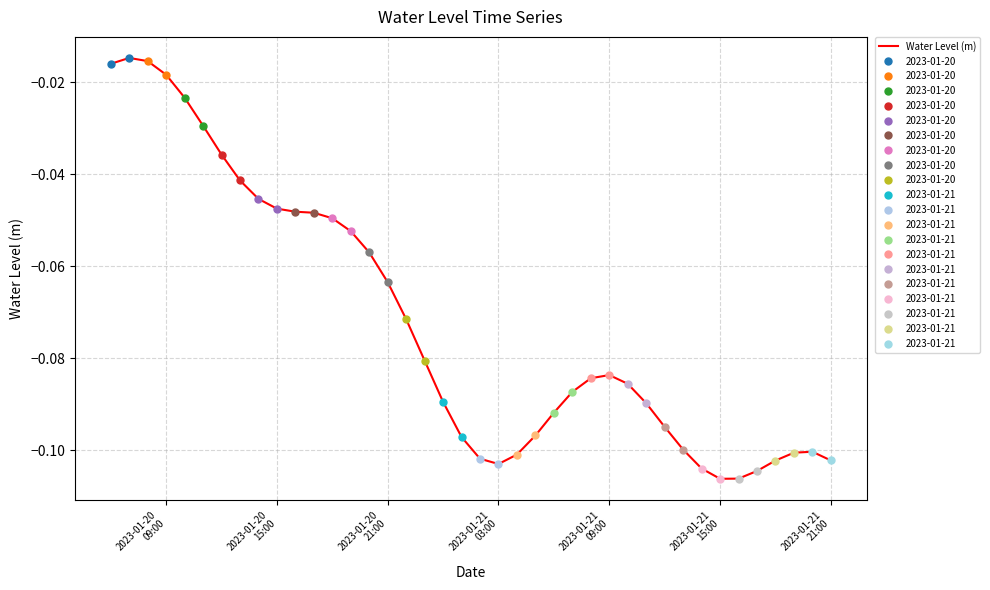

What is the difference between the second highest and minimum values?

0.1